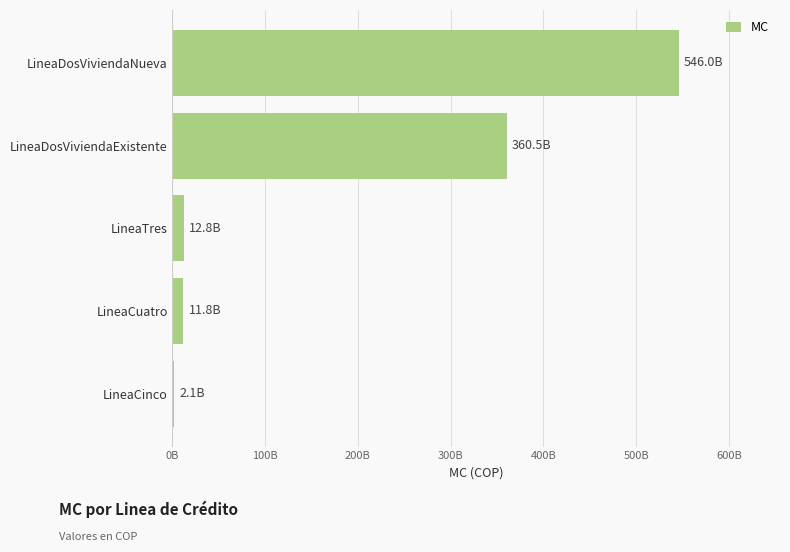

Are the bars horizontal?

Yes